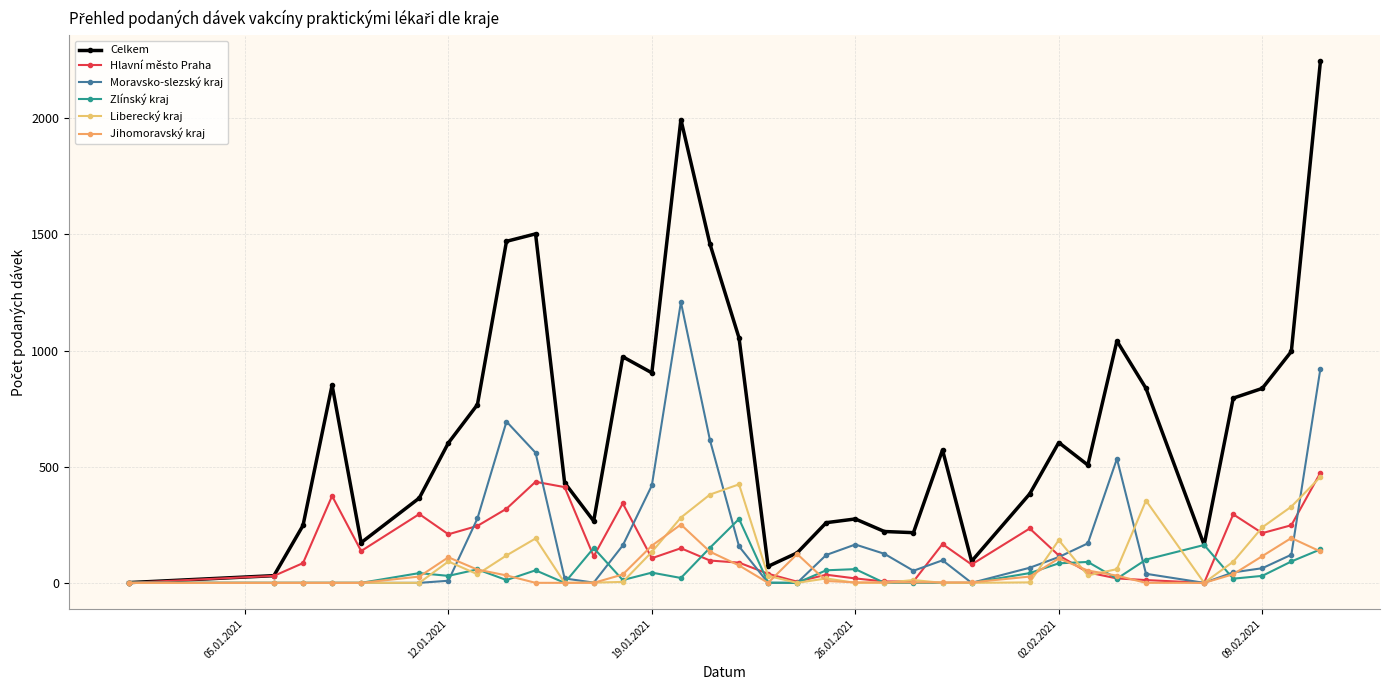

How many interior local peaks does the Moravsko-slezský kraj series have?

5